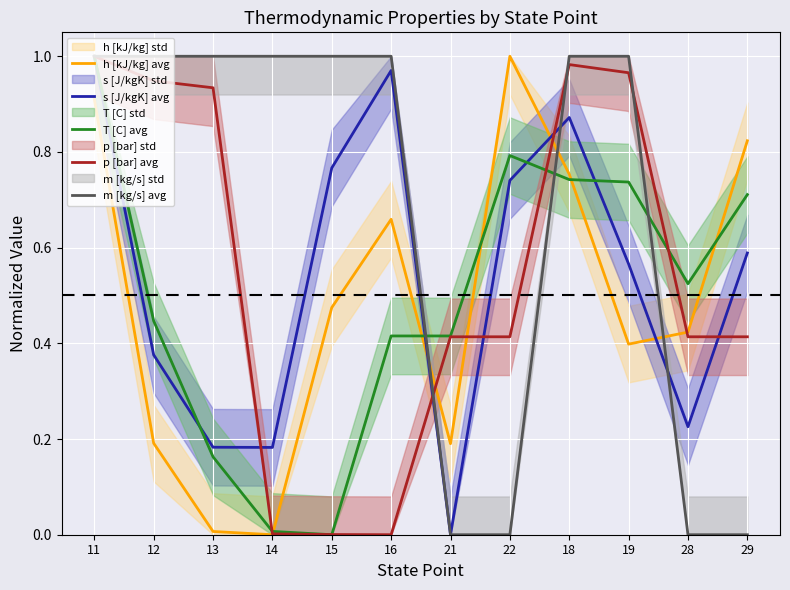

What position from the right is 13?

10